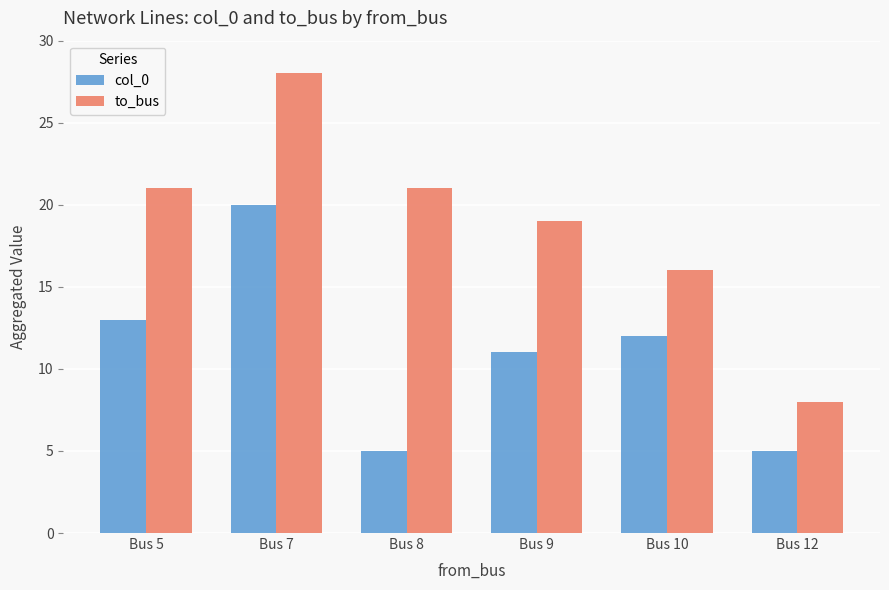

How many bars are there in total?

12